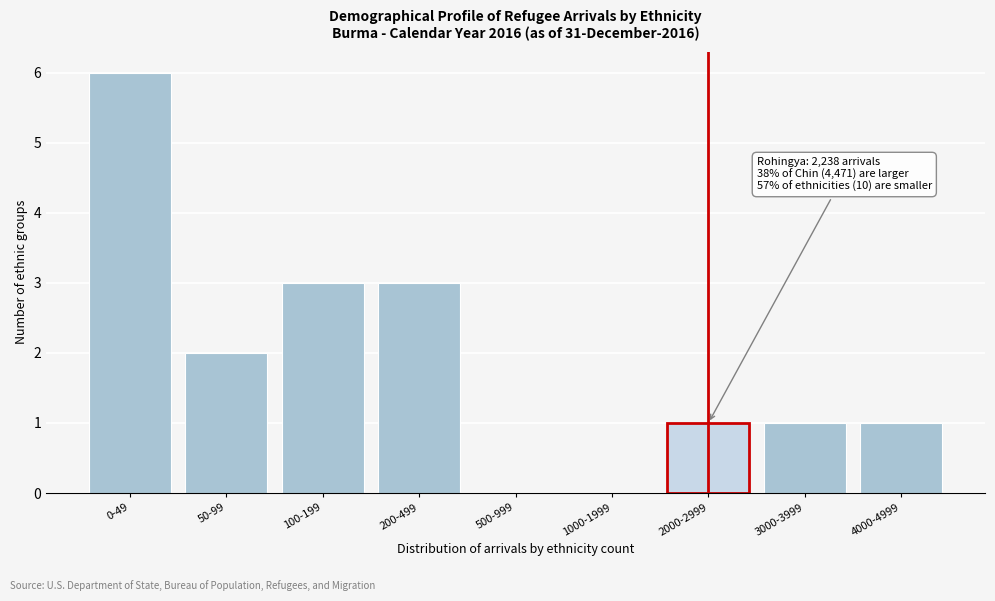

Reading left to right, transcribe all the data shown in this chart.

0-49=6	50-99=2	100-199=3	200-499=3	500-999=0	1000-1999=0	2000-2999=1	3000-3999=1	4000-4999=1